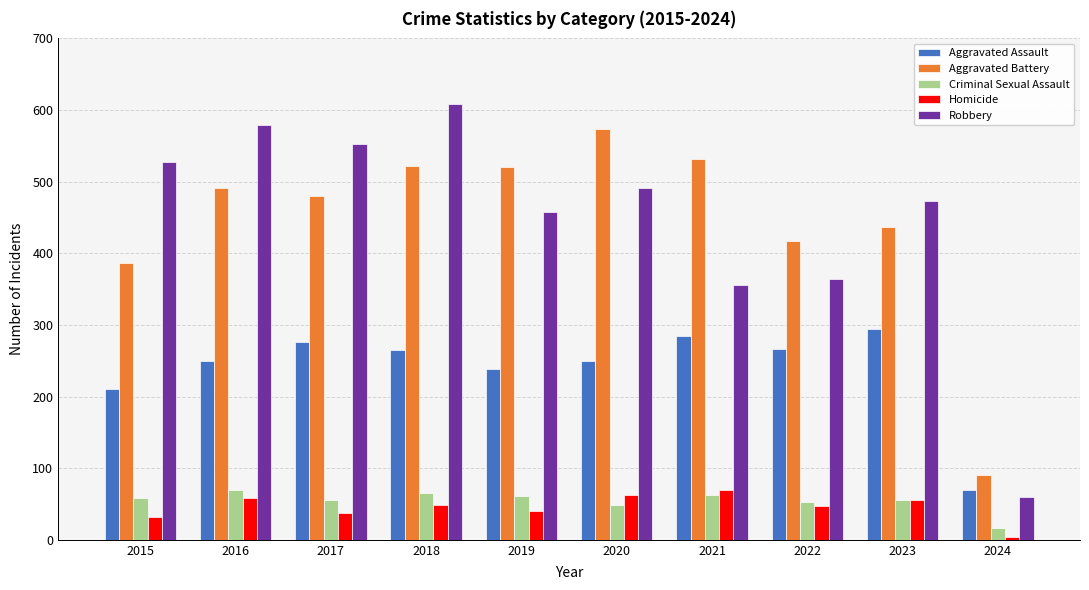

At which category is the sum across all series the highest?

2018